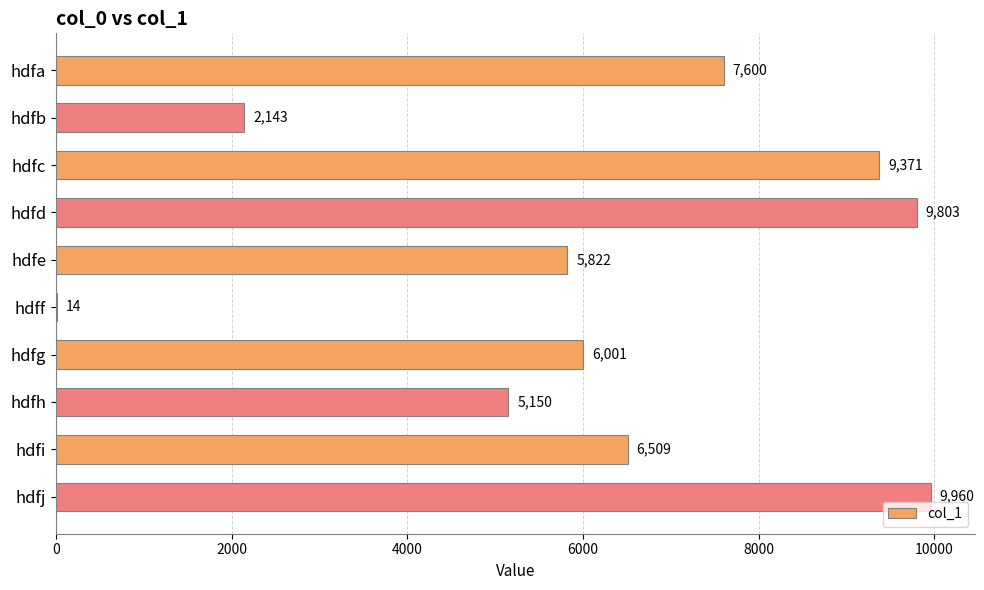

Which has a higher value, hdfh or hdfd?

hdfd